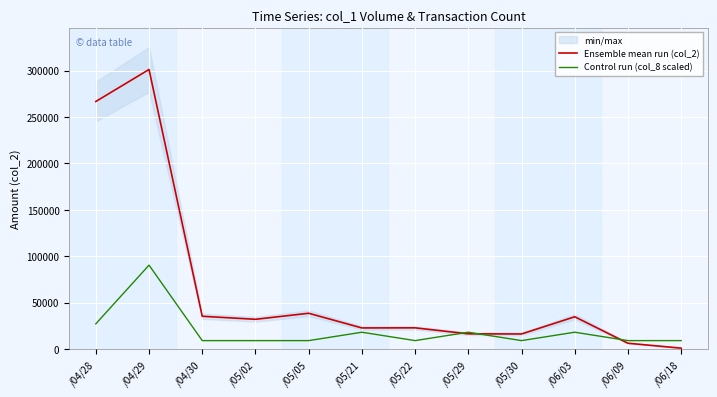

At which category is the sum across all series the highest?

/04/29